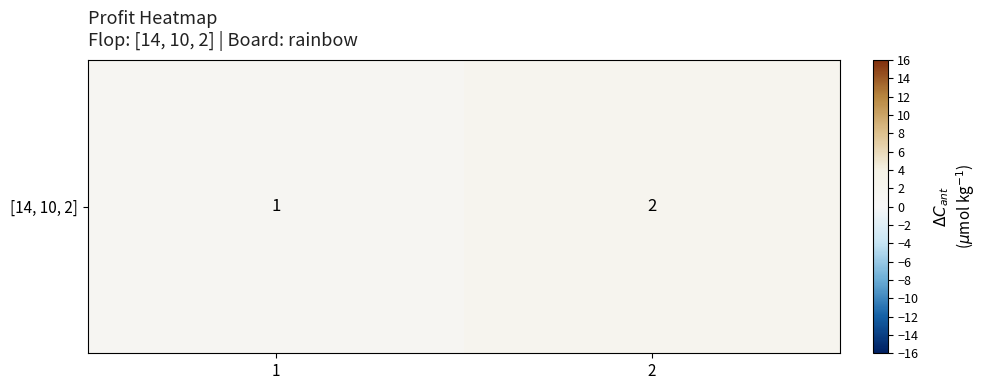

The chart shows a value of 1 at 1. True or false?

True